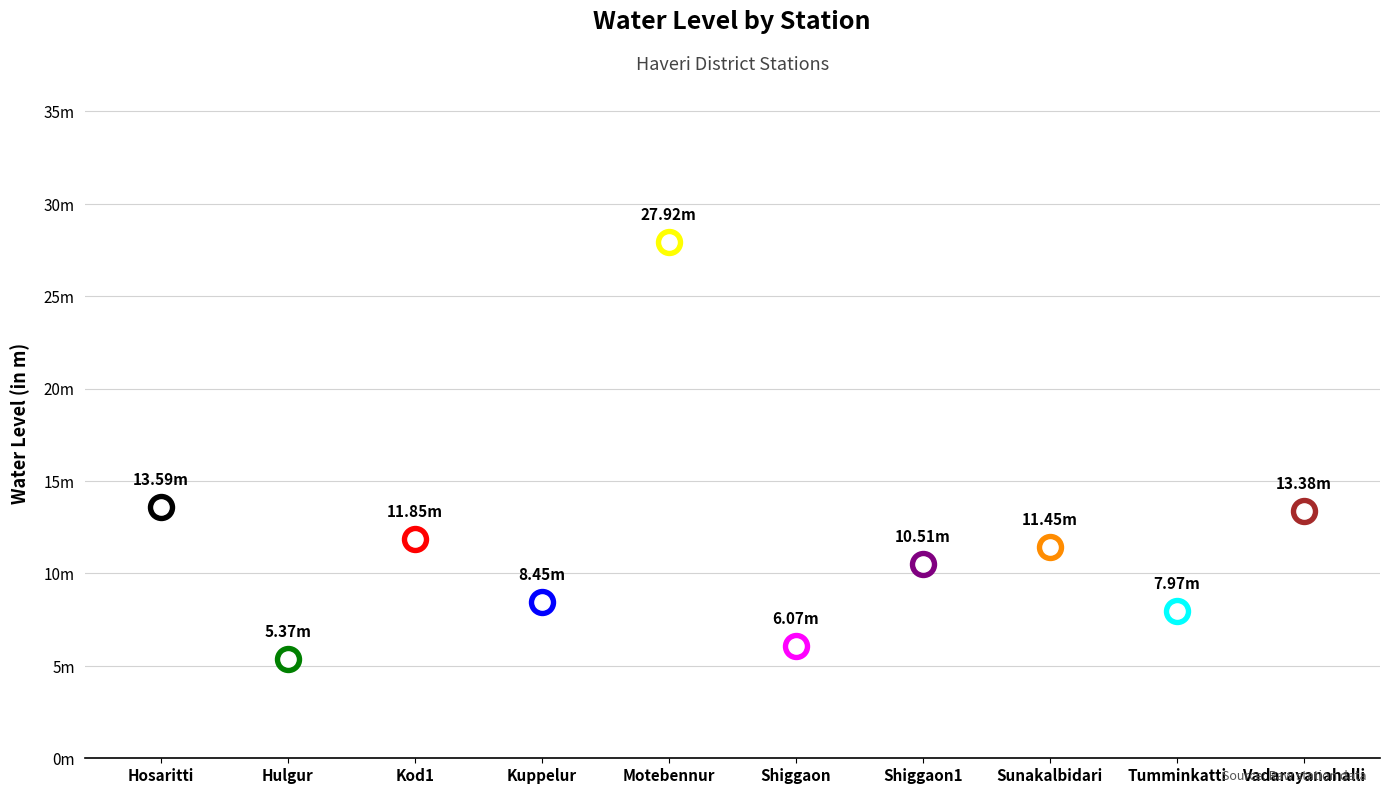

Which has a higher value, Tumminkatti or Sunakalbidari?

Sunakalbidari